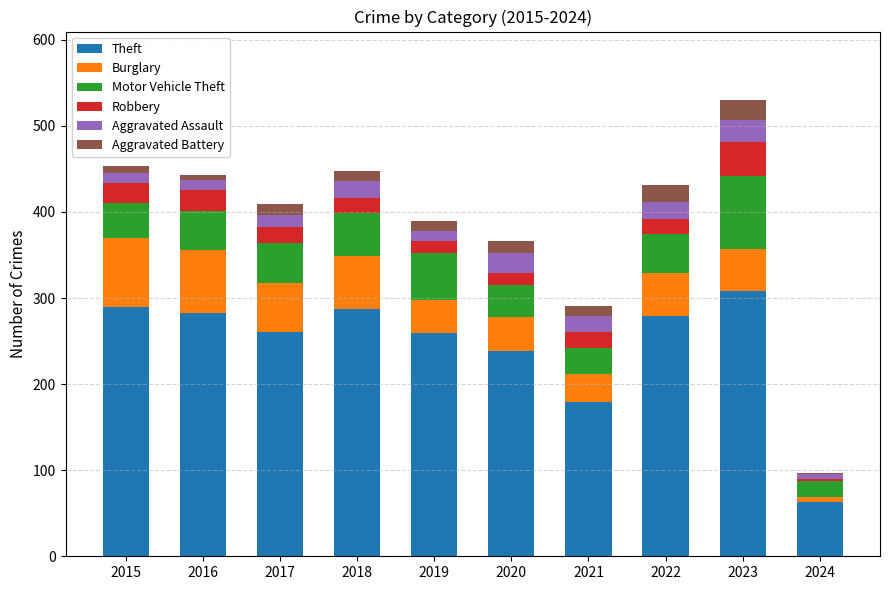

What is the average value of the Theft series?

245